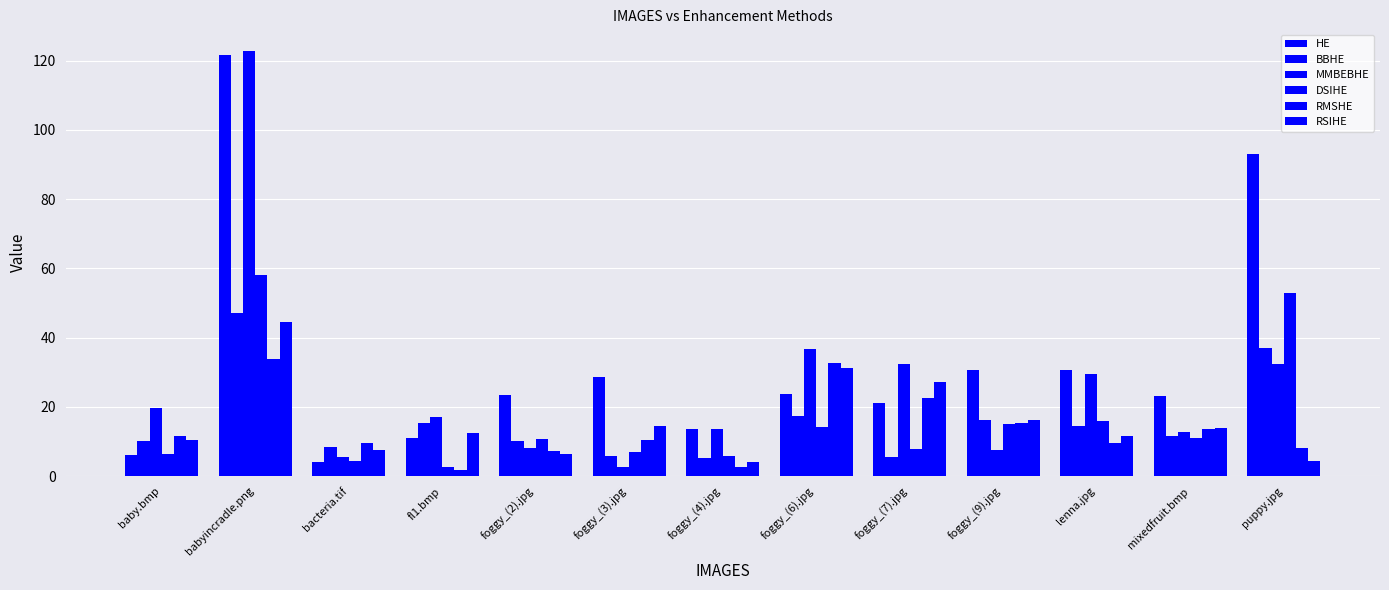

How many bars are there in each group?

6